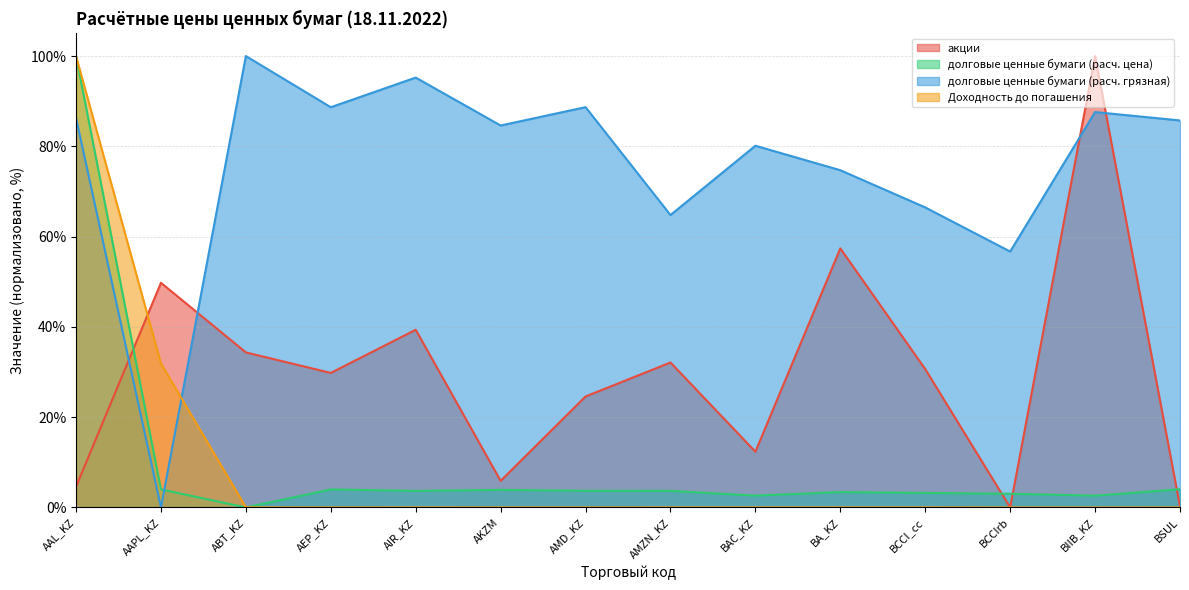

True or false: Доходность до погашения has a value of 0.0 at BA_KZ.

False